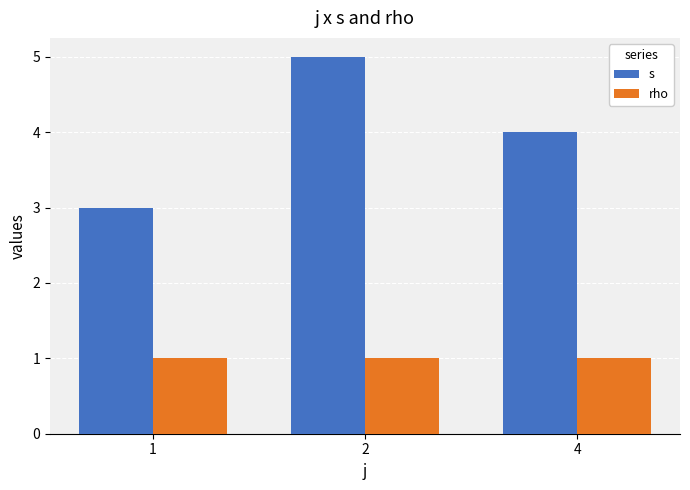

Reading left to right, extract all data points from this chart.

s: 3	5	4
rho: 1	1	1